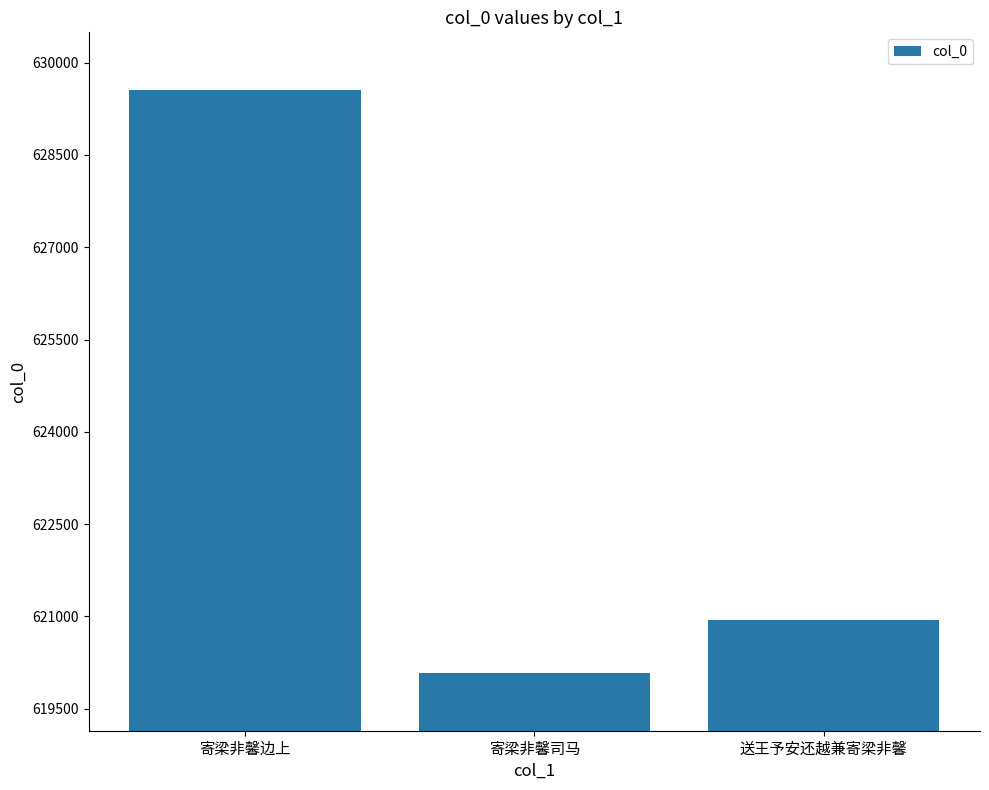

Reading left to right, extract all data points from this chart.

629546	620089	620941